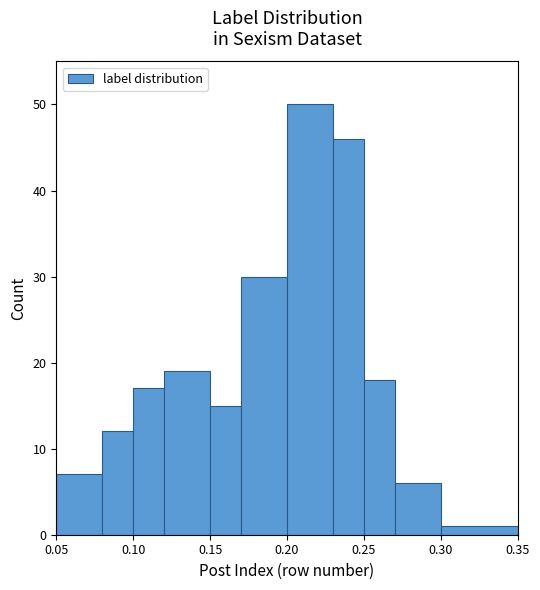

Reading left to right, list every bar in this chart as the range it spans on the x-axis followed by its height. The values are not printed on the chart, so give them approximately, as read against the axis.

0.05 to 0.08: 7
0.08 to 0.10: 12
0.10 to 0.12: 17
0.12 to 0.15: 19
0.15 to 0.17: 15
0.17 to 0.20: 30
0.20 to 0.23: 50
0.23 to 0.25: 46
0.25 to 0.27: 18
0.27 to 0.30: 6
0.30 to 0.35: 1